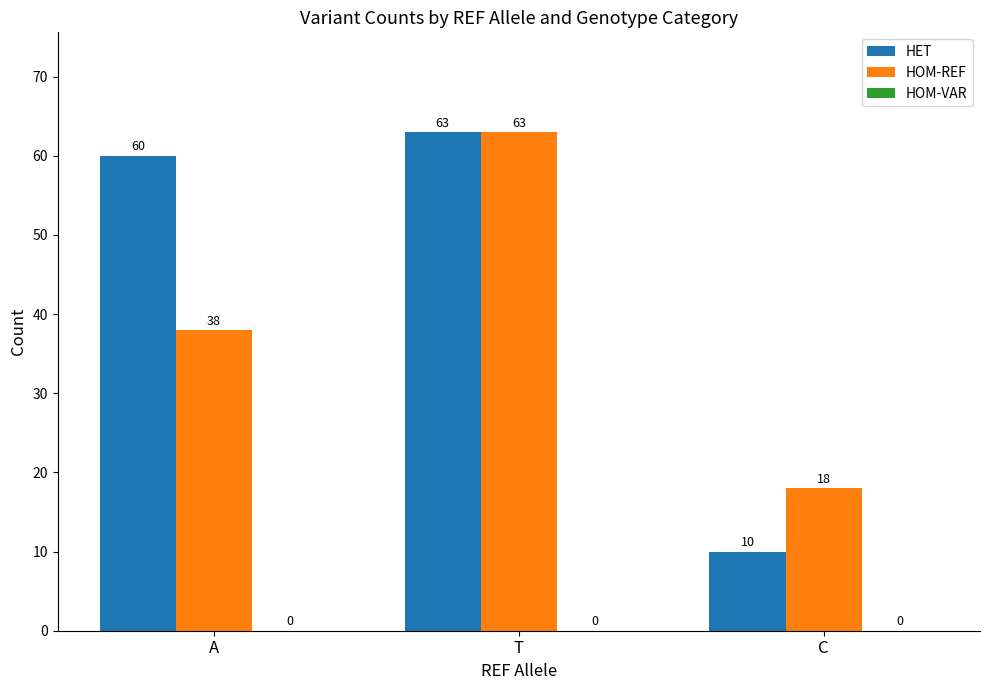

How many values in the HOM-REF series are below 38?

1